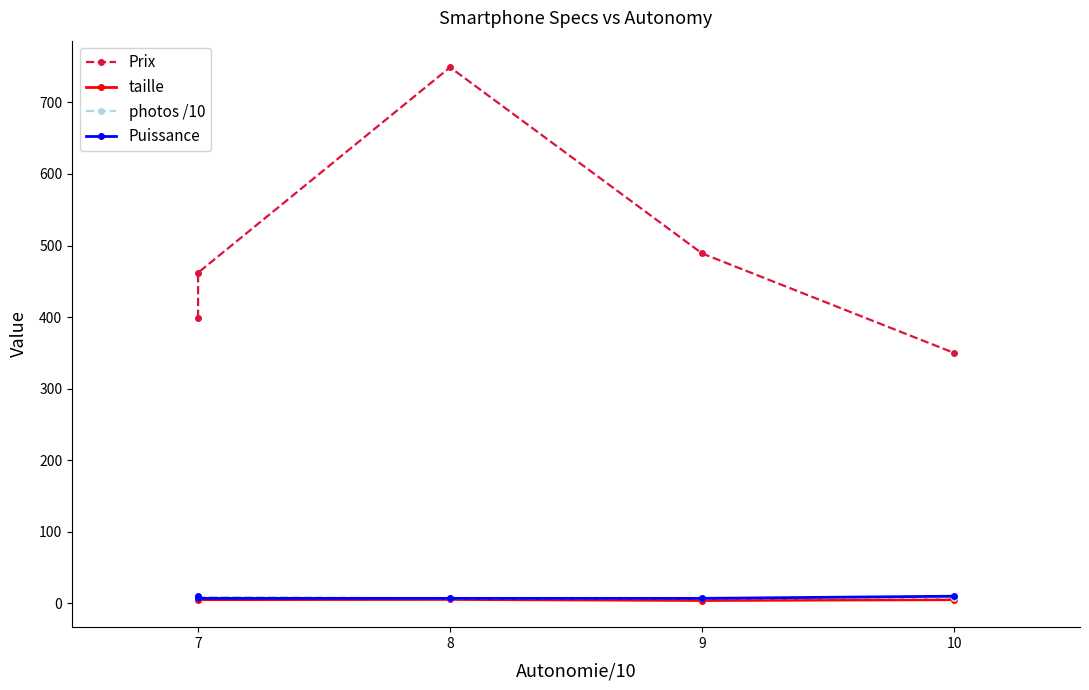

At which label is photos /10 closest to 8?

7